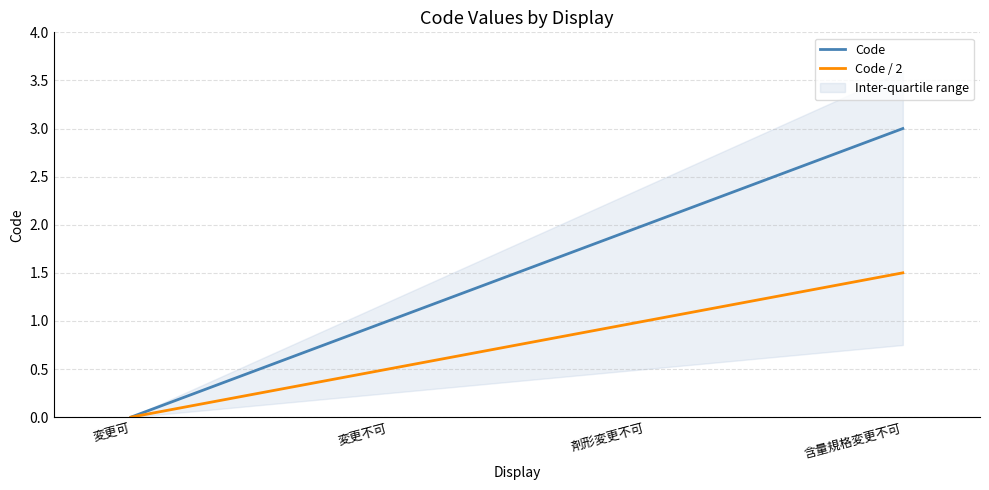

How many lines are shown in the chart?

2